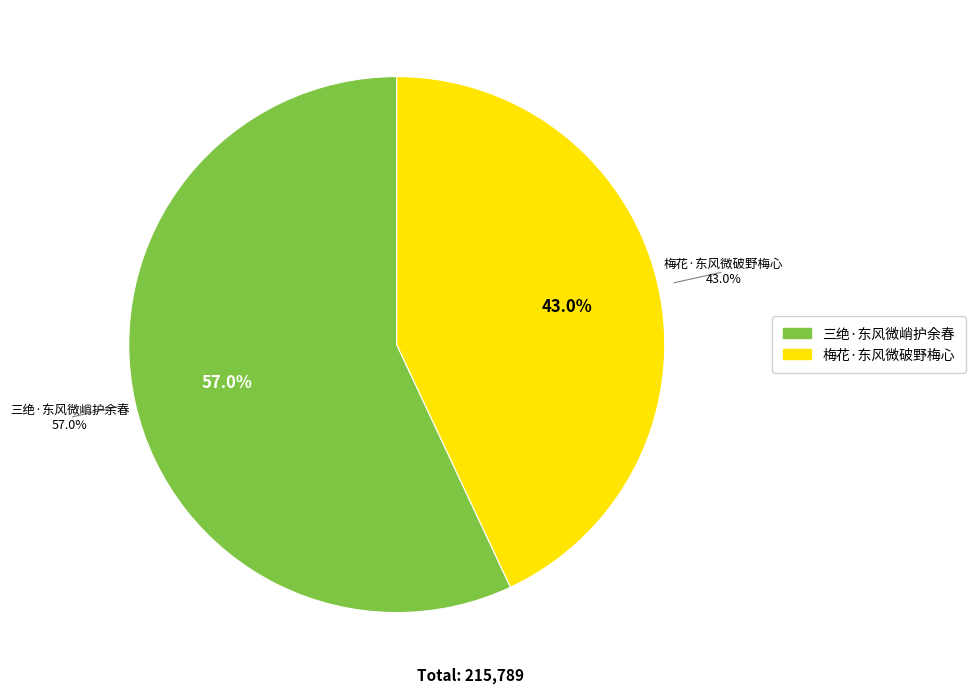

To the nearest percent, what is the difference between the largest and smallest slice percentages?

14%